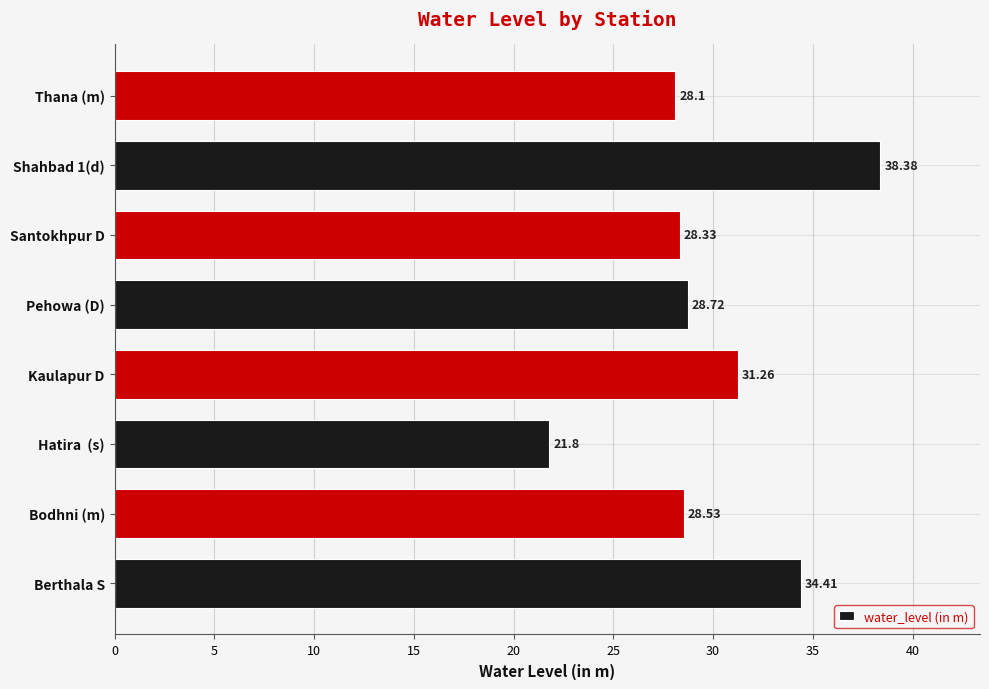

What is the difference between the maximum and second lowest values?

10.3